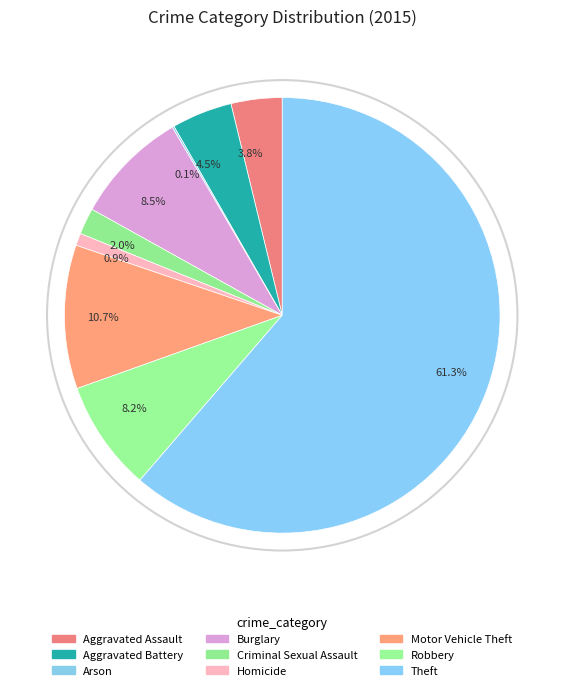

What portion of the pie excludes 10.7%?

89.3%